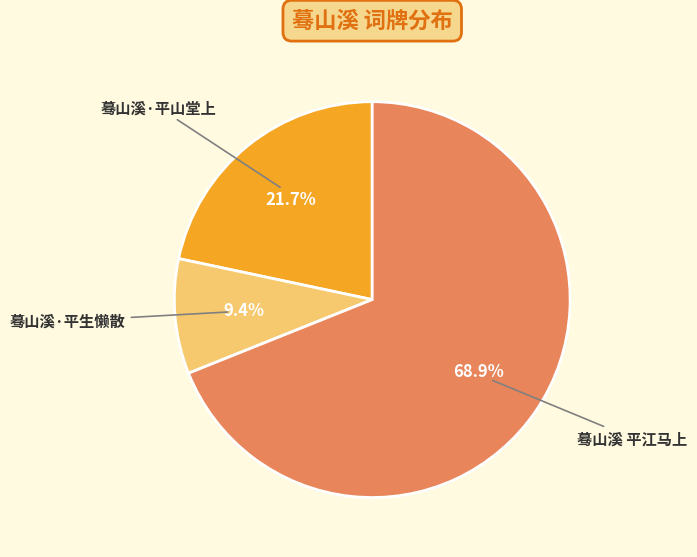

Rank the categories by value from lowest to highest.

蓦山溪·平生懒散, 蓦山溪·平山堂上, 蓦山溪 平江马上